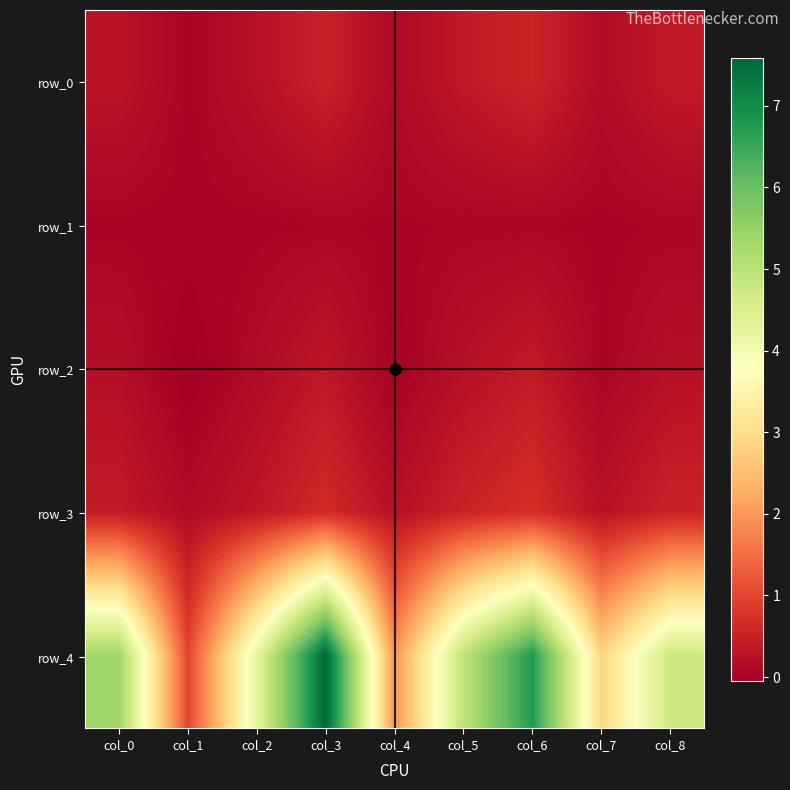

Rank the series at col_5 from highest to lowest value.

row_4, row_3, row_0, row_2, row_1